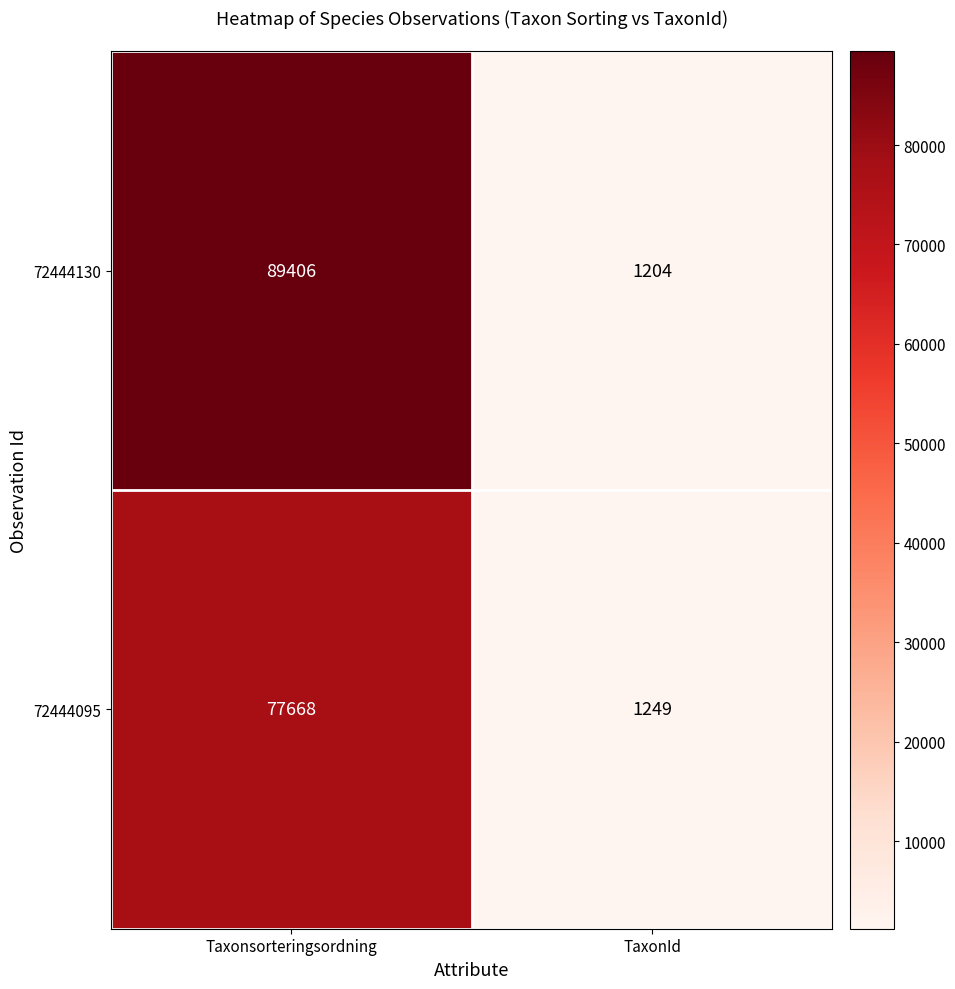

Reading left to right, extract all data points from this chart.

72444130: 89406	1204
72444095: 77668	1249